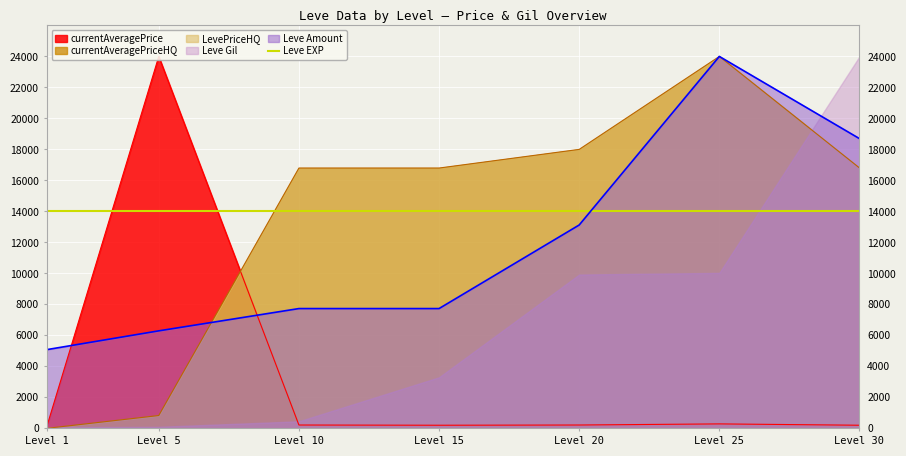

What is the average value of the currentAveragePriceHQ series?

13318.6